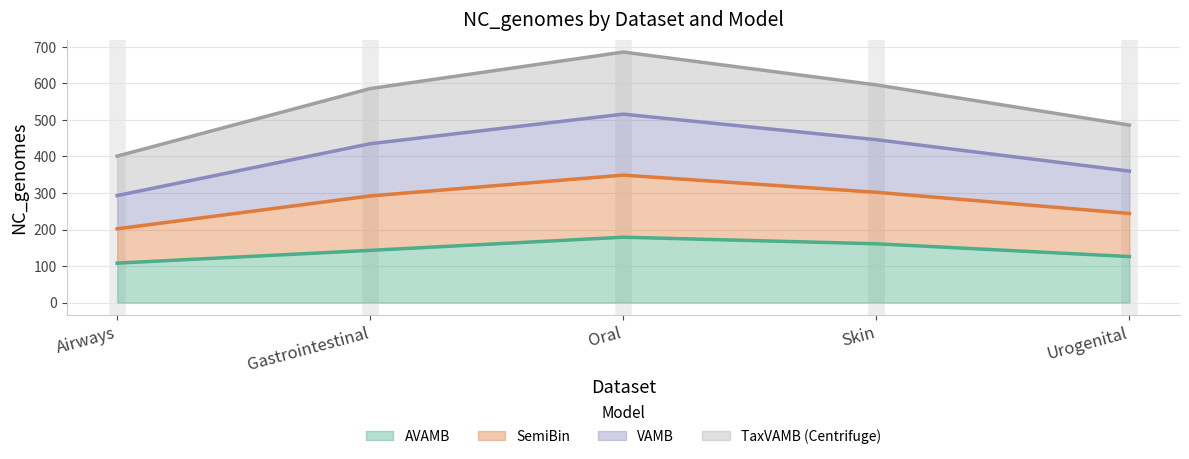

True or false: AVAMB has a value of 45 at Gastrointestinal.

False